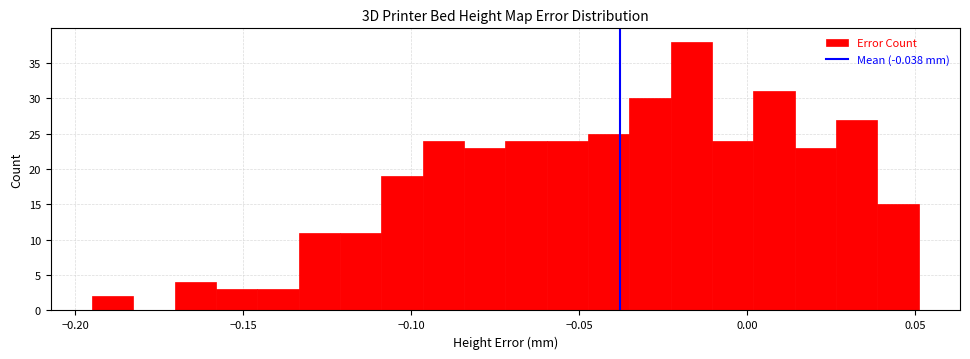

Around what value on the x-axis is the tallest bar? Give the approximate position of its centre, as read against the axis.

-0.015